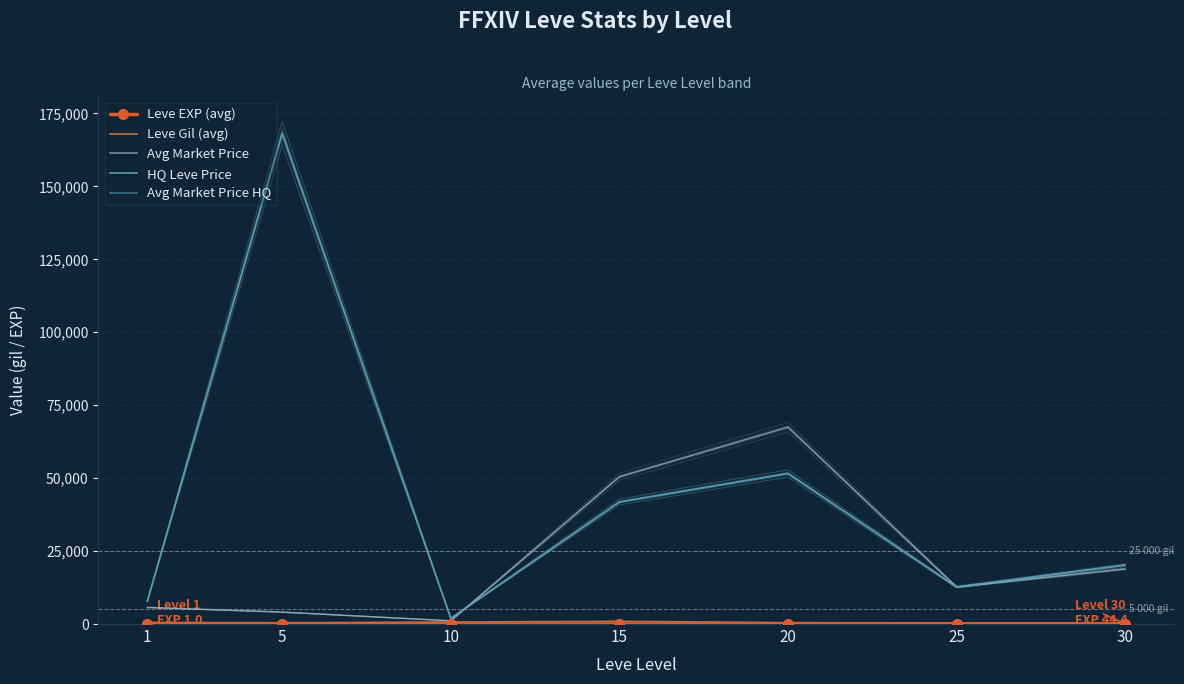

At 1, list the series in order from smallest to largest.

Leve EXP (avg), Leve Gil (avg), Avg Market Price, HQ Leve Price, Avg Market Price HQ